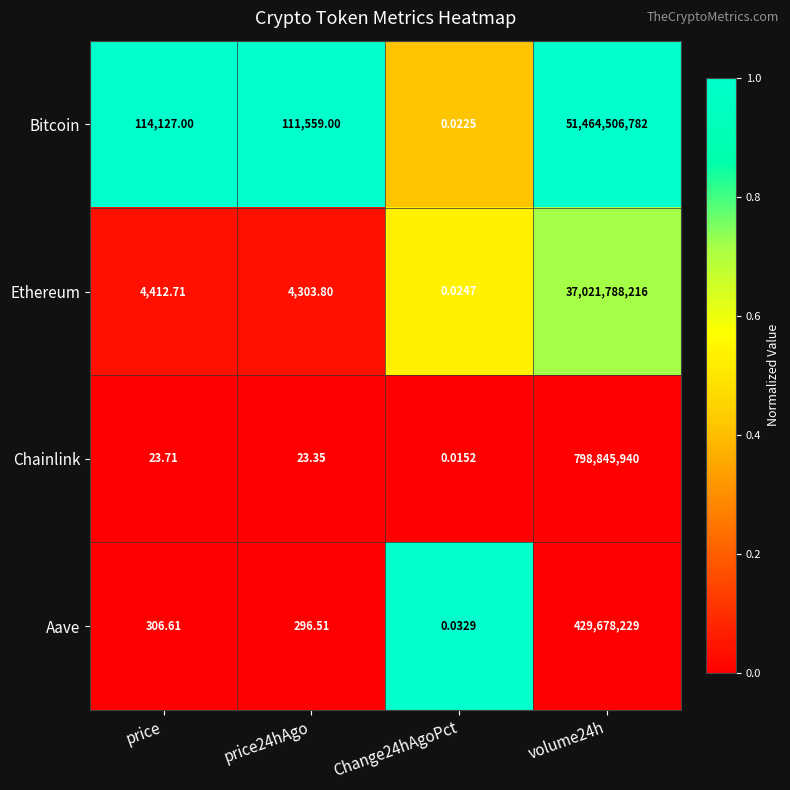

Rank the series by their maximum value, from lowest to highest.

Aave, Chainlink, Ethereum, Bitcoin